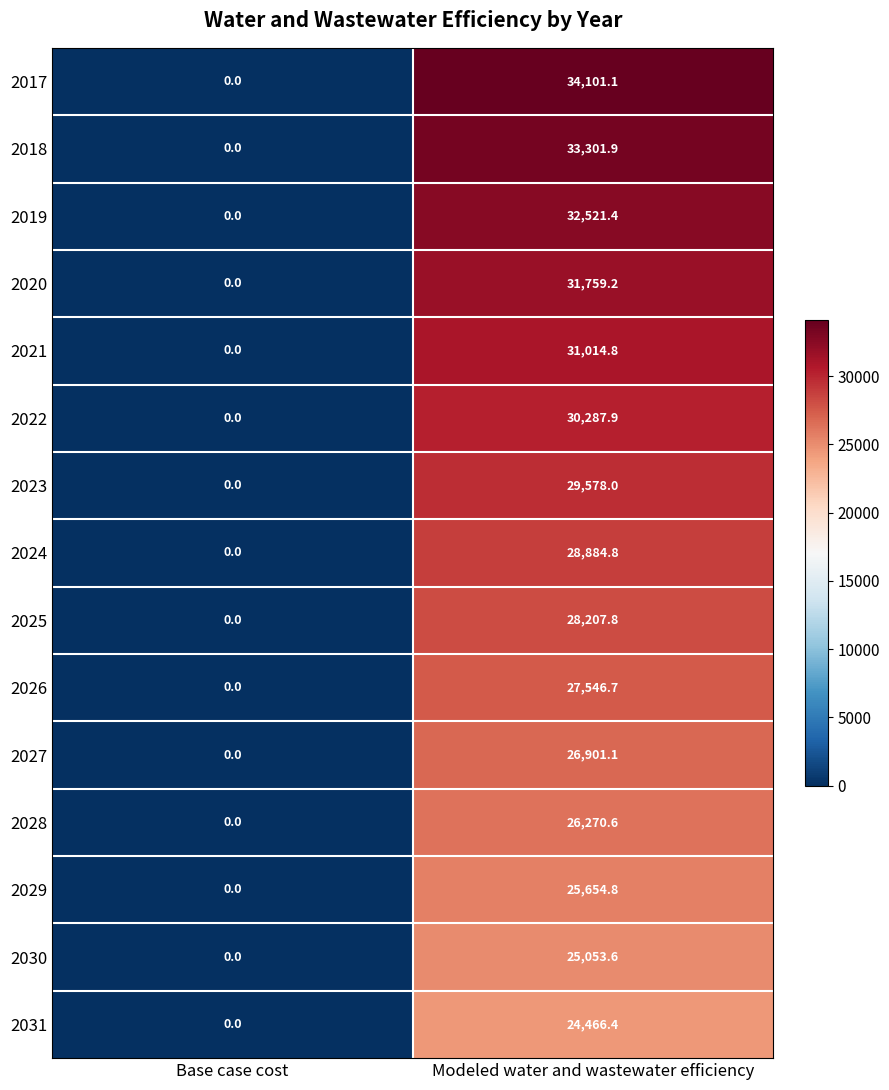

Rank the series by their maximum value, from highest to lowest.

2017, 2018, 2019, 2020, 2021, 2022, 2023, 2024, 2025, 2026, 2027, 2028, 2029, 2030, 2031